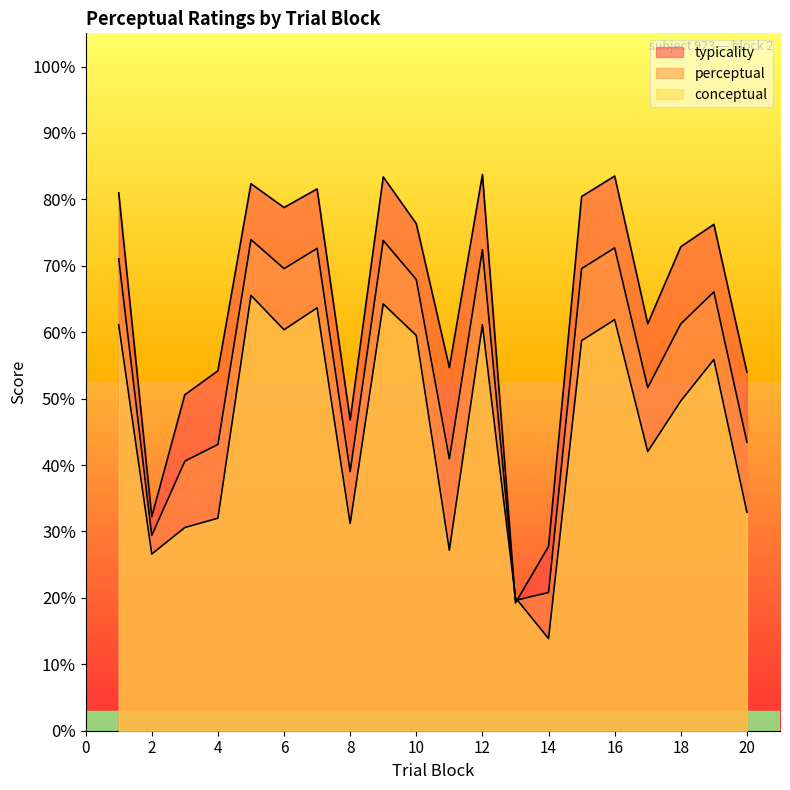

True or false: perceptual and conceptual intersect in this chart.

True